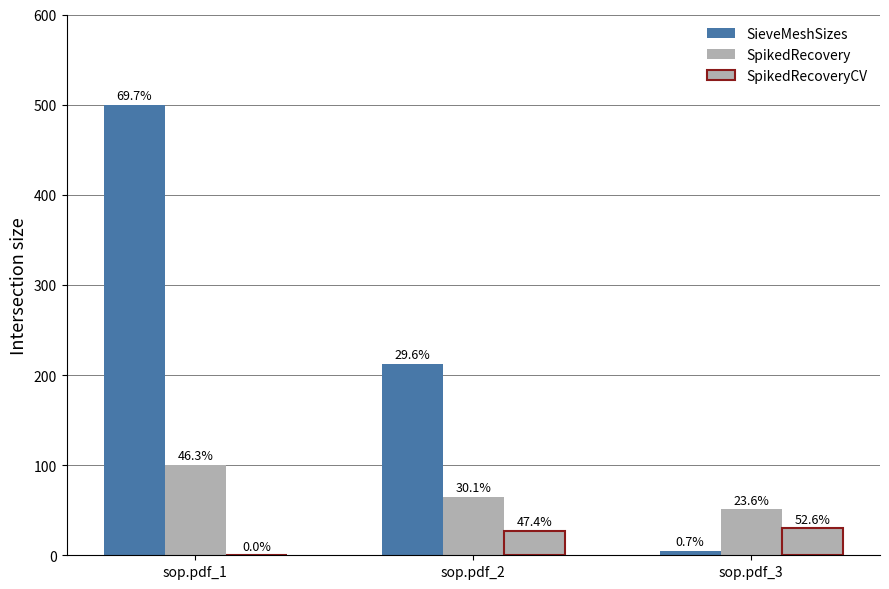

List the labels in order of SieveMeshSizes value, largest first.

sop.pdf_1, sop.pdf_2, sop.pdf_3